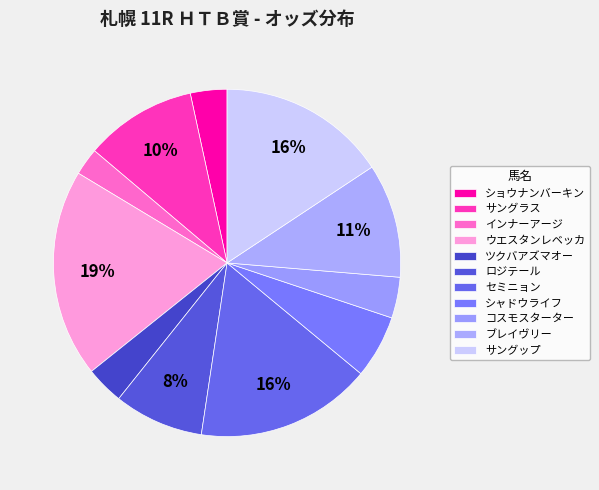

How many segments does this pie chart have?

11